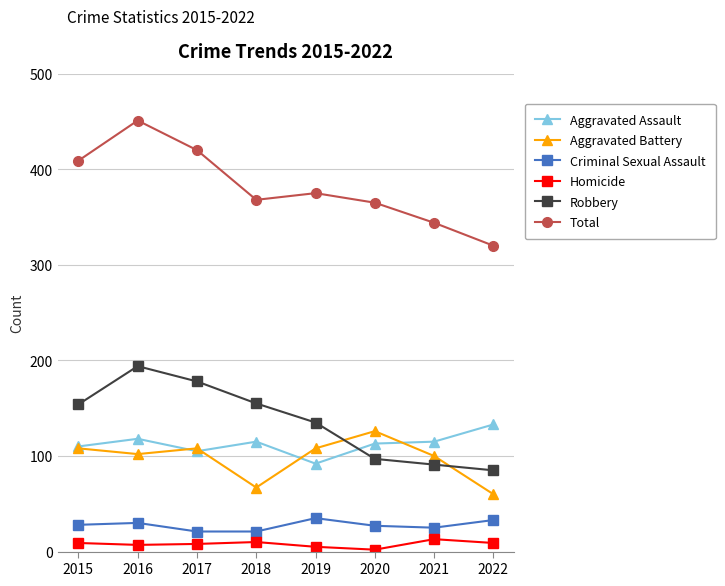

What is the maximum value shown in the chart?

451